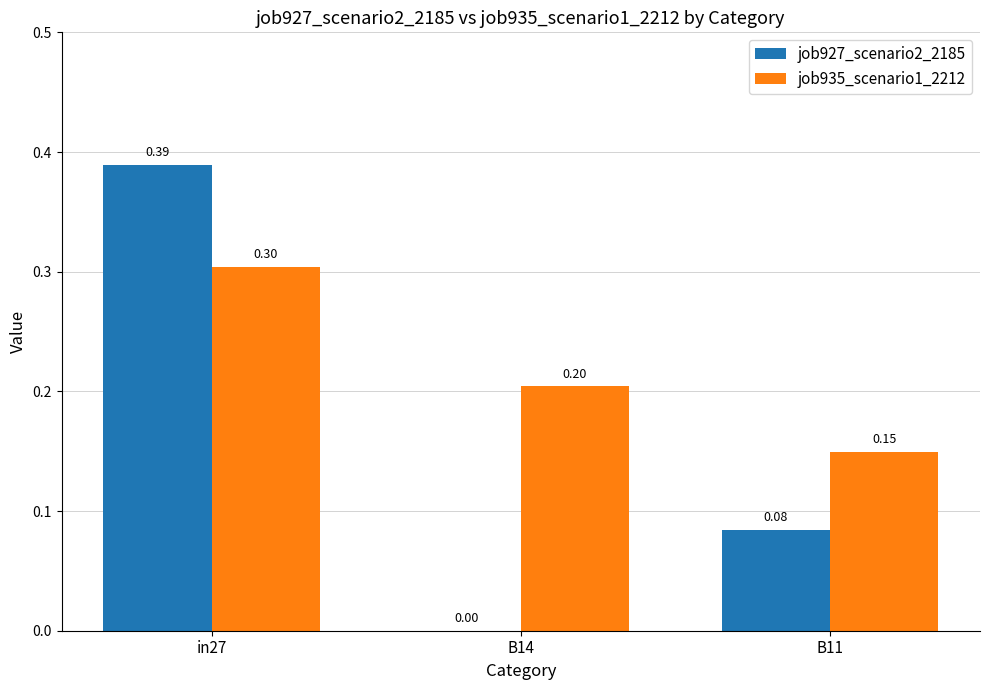

Which series has the largest total across all categories?

job935_scenario1_2212